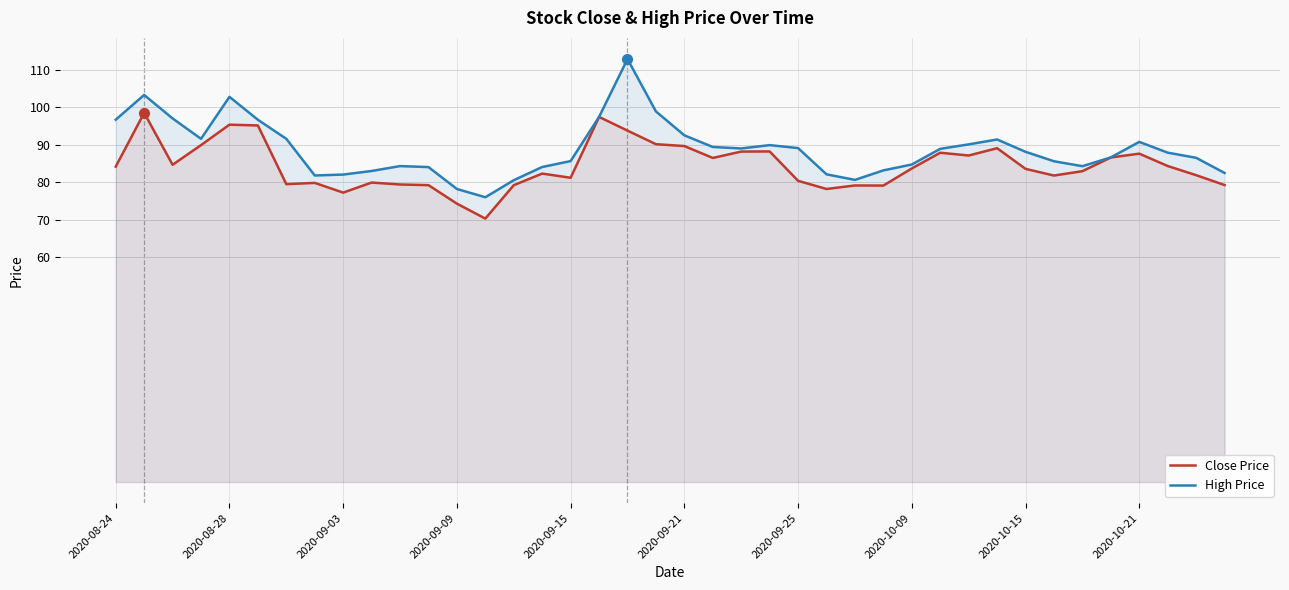

Does the chart have visible grid lines?

Yes